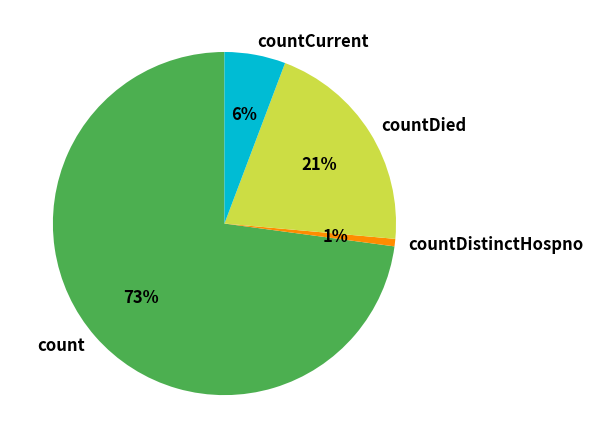

What is the largest slice in the pie chart?

count